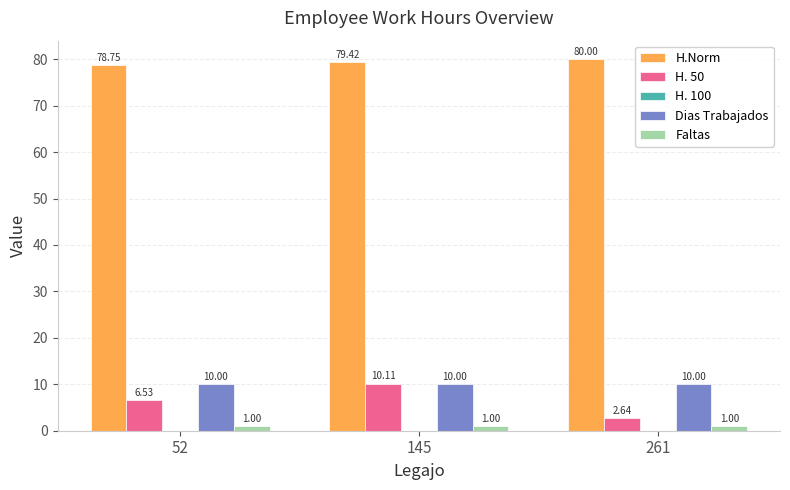

Which series has the widest spread of values?

H. 50